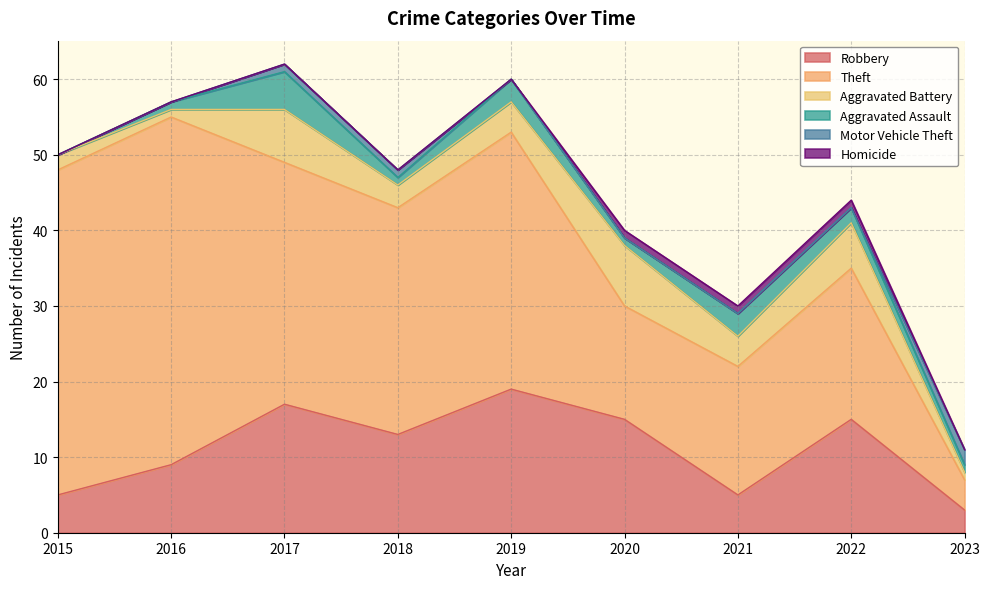

What is the spread (max minus min) of values at 2015?

43